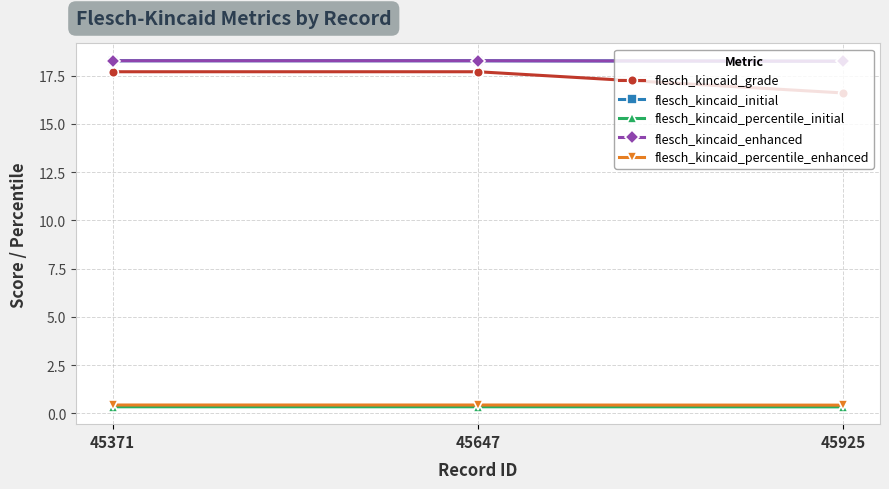

Is this an area chart (filled region under the line)?

No